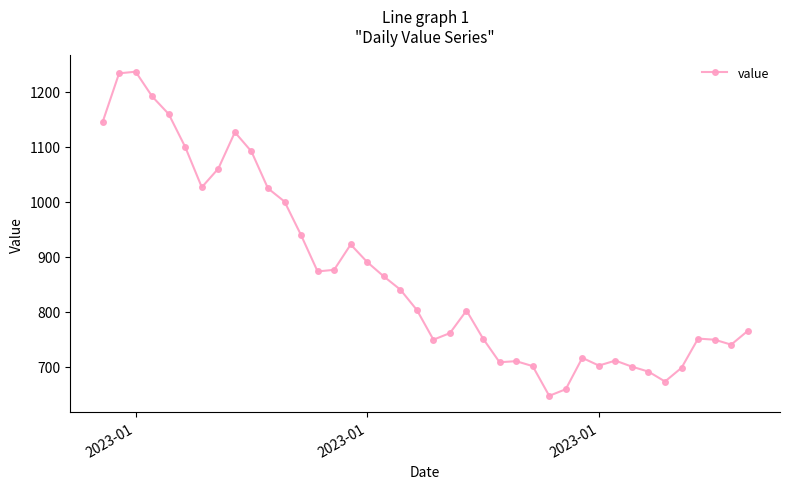

What is the value of the 25th point from the left?

708